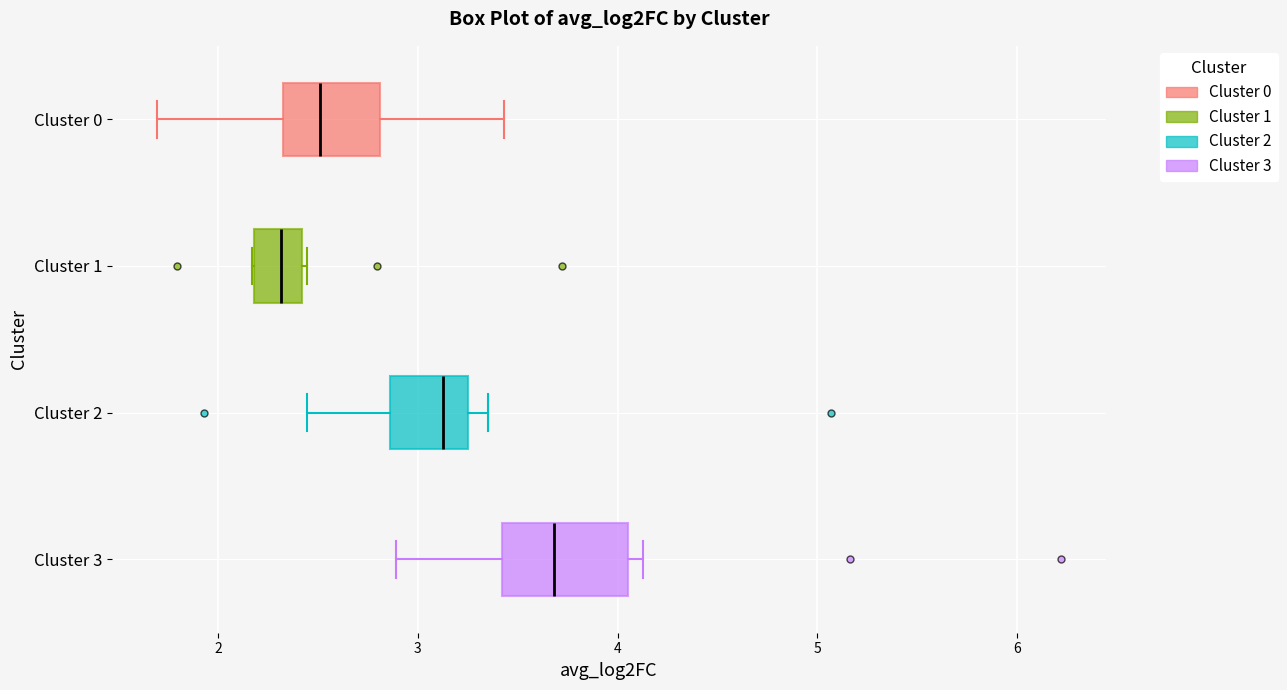

Reading bottom to top, read every box against the x-axis: the position of its median line, the range the box covers, and the ends of its whiskers. The values are not printed on the chart, so give them approximately, as read against the axis.

Cluster 3: median 3.7, box 3.4 to 4.1, whiskers 2.9 to 4.1 (just right of the box's right edge)
Cluster 2: median 3.1, box 2.9 to 3.3, whiskers 2.4 to 3.3 (just right of the box's right edge)
Cluster 1: median 2.3, box 2.2 to 2.4, whiskers 2.2 to 2.4
Cluster 0: median 2.5, box 2.3 to 2.8, whiskers 1.7 to 3.4